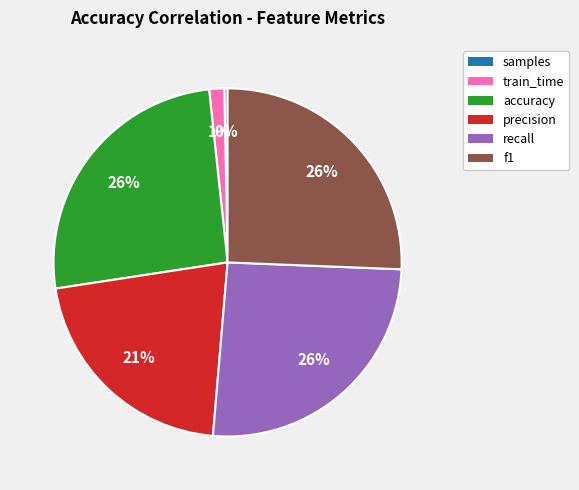

What is the ratio of the value at f1 to the value at recall?

1.0